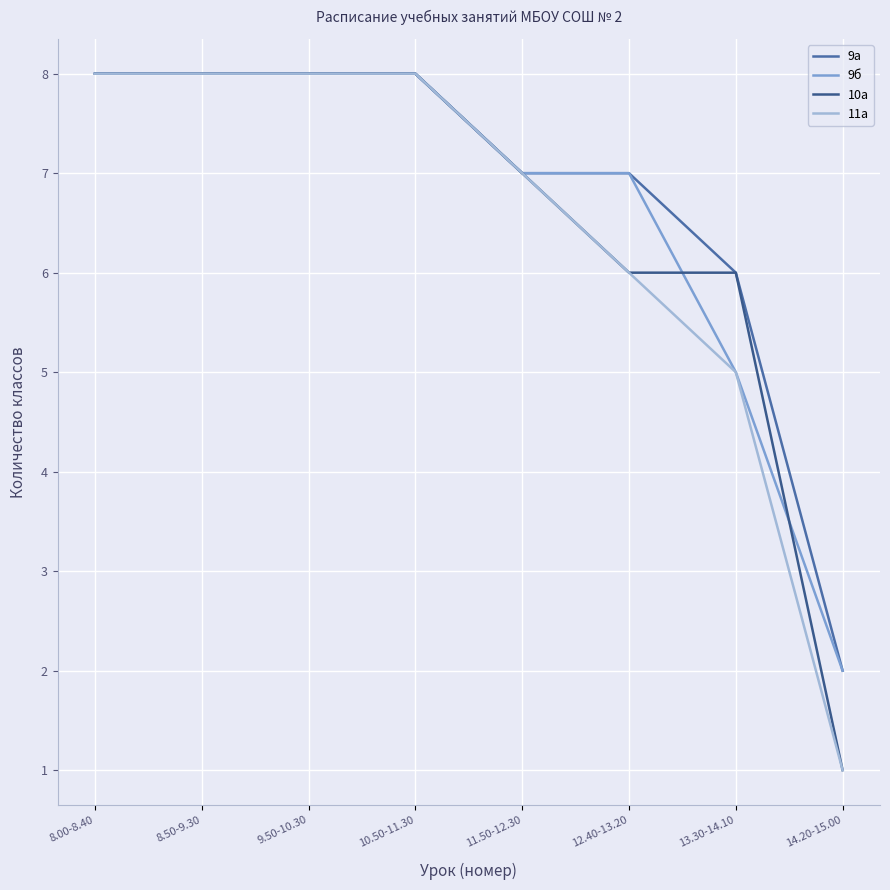

Rank the categories by 10а value from lowest to highest.

14.20-15.00, 12.40-13.20, 13.30-14.10, 11.50-12.30, 8.00-8.40, 8.50-9.30, 9.50-10.30, 10.50-11.30